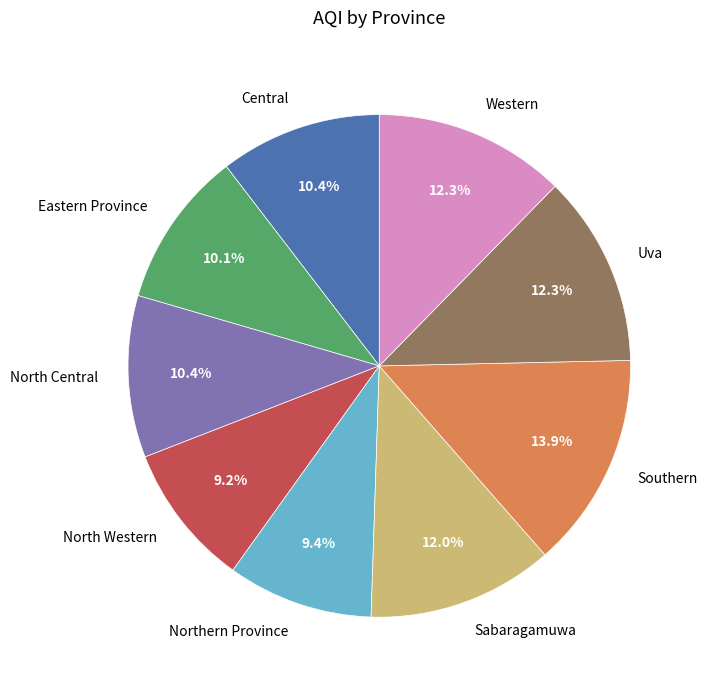

Does Western represent more than half of the total?

No